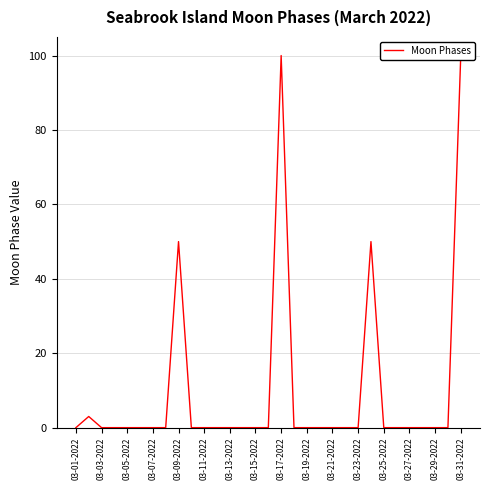

At which category does the chart reach its minimum across all series?

03-01-2022